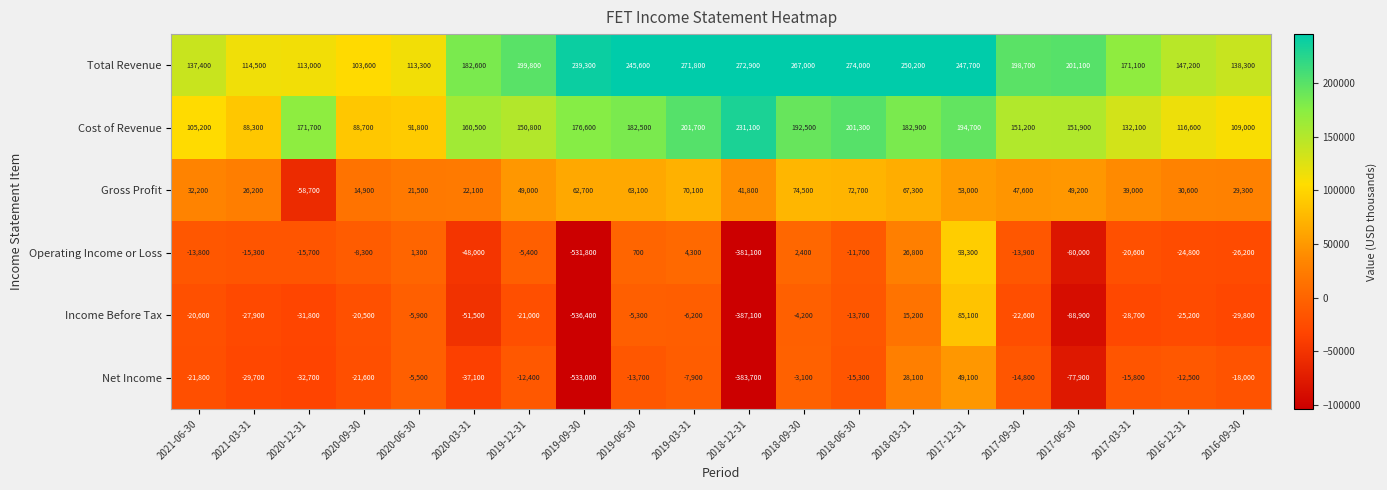

What is the sum of all Total Revenue values?

3889100